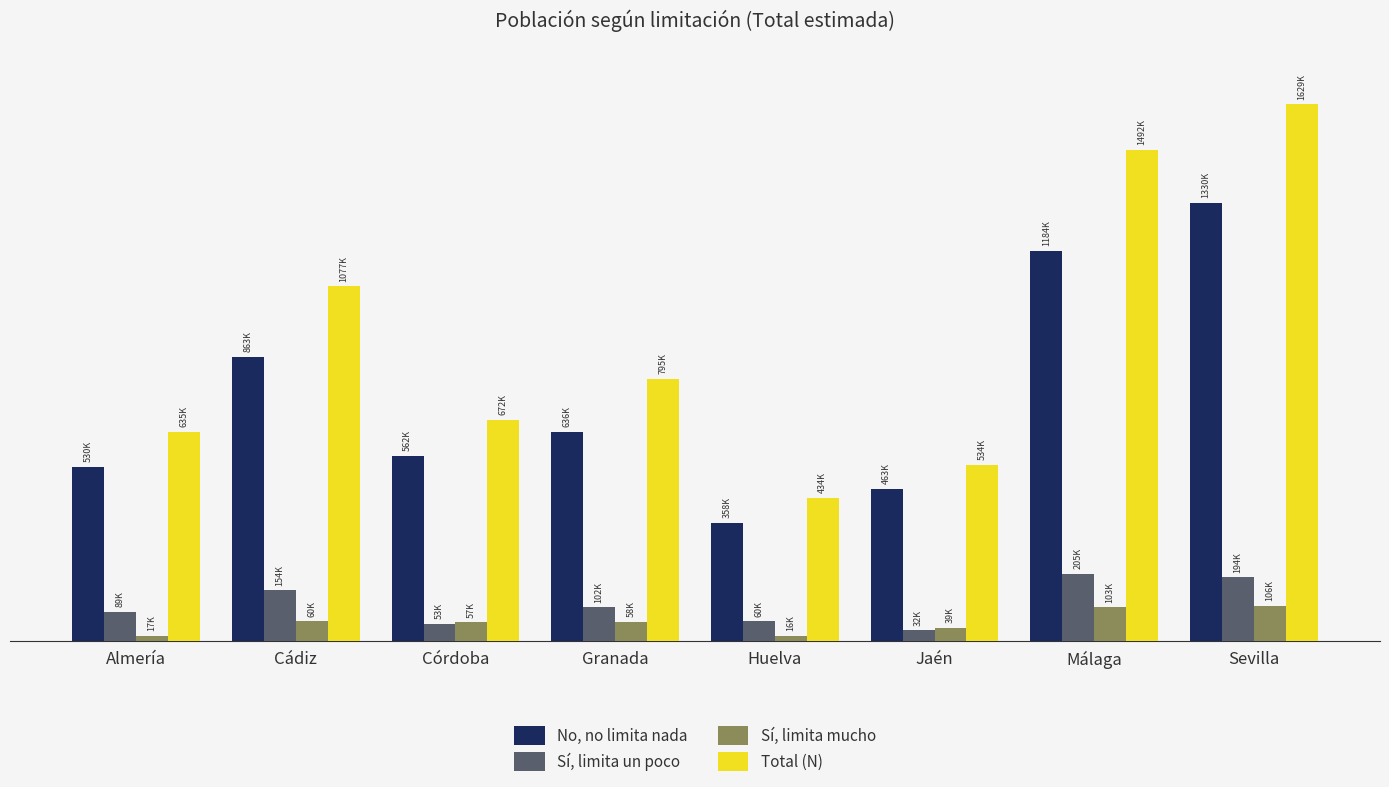

At which label does Sí, limita mucho first exceed 57580?

Cádiz